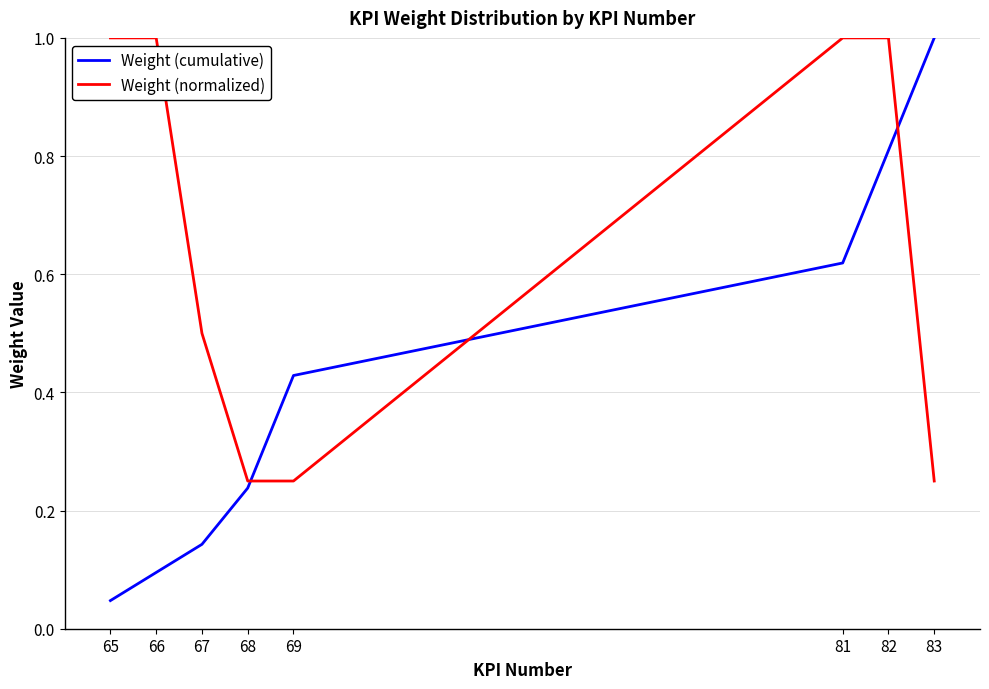

True or false: Weight (normalized) and Weight (cumulative) intersect in this chart.

True